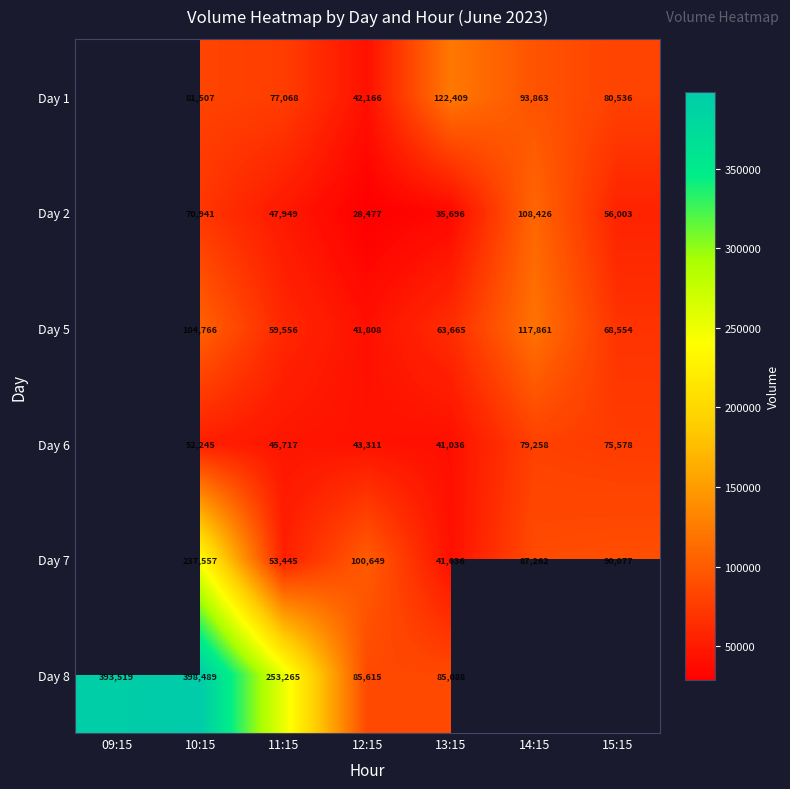

At 12:15, list the series in order from largest to smallest.

Day 7, Day 8, Day 6, Day 1, Day 5, Day 2